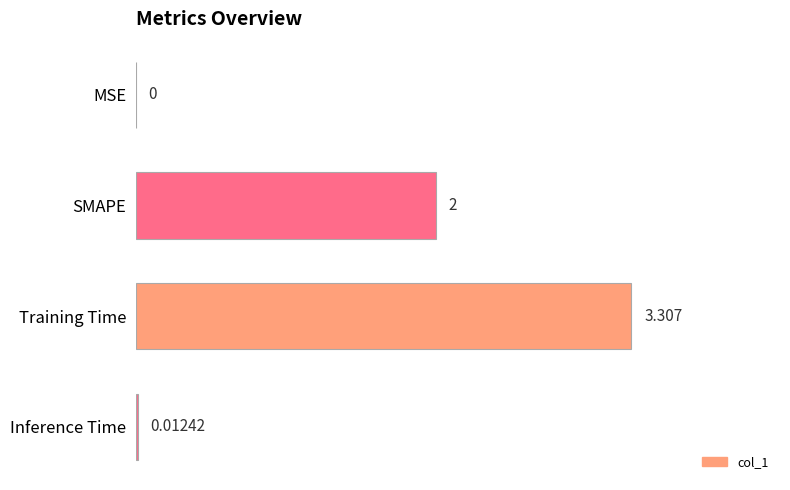

Where is the data nearest to the value 1?

Inference Time